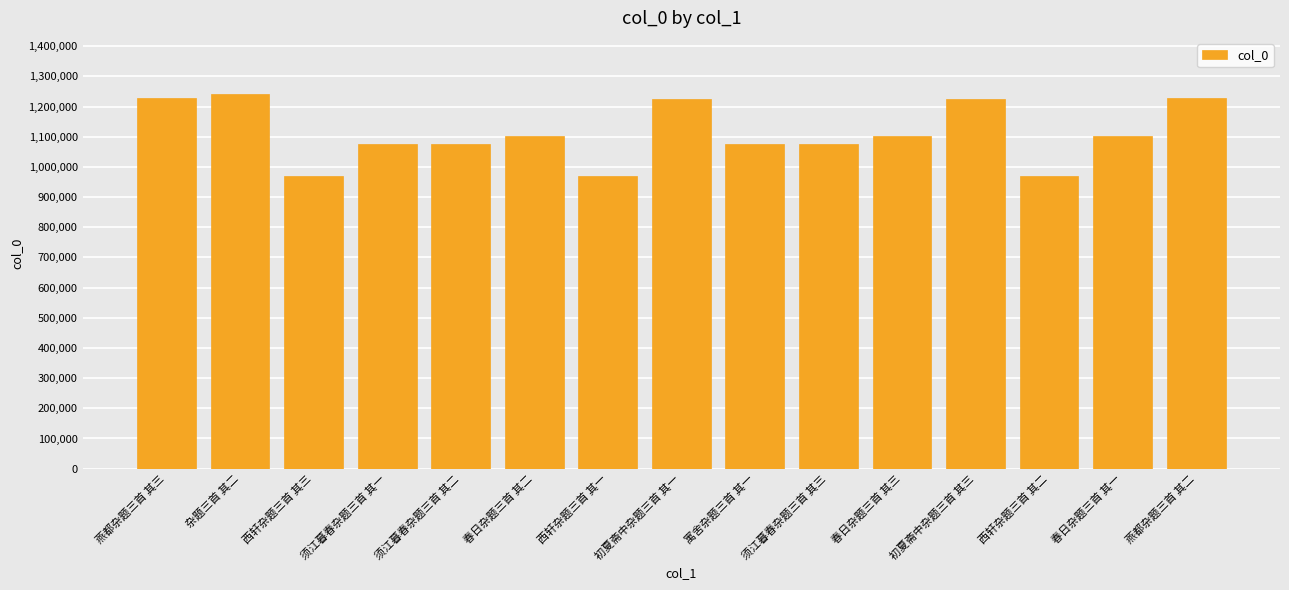

What is the average value?

1110839